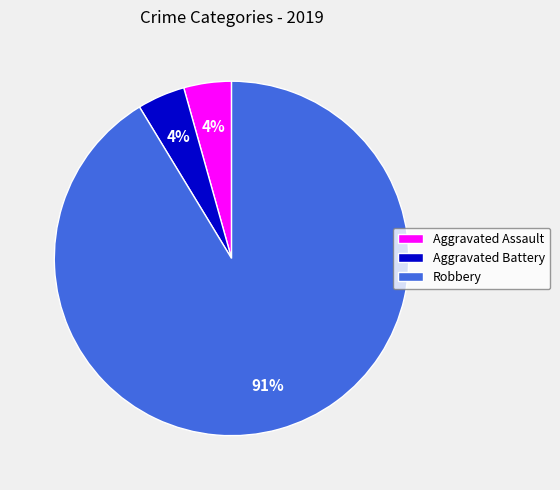

To the nearest percent, what is the combined percentage of Aggravated Assault and Robbery?

96%